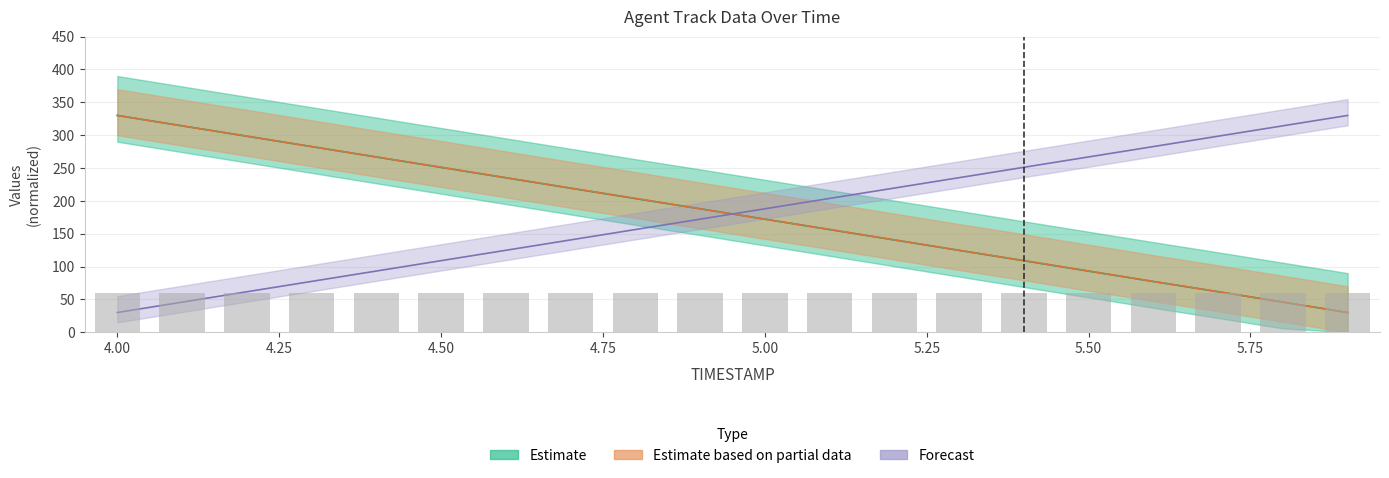

What is the highest value of the X series?

330.0